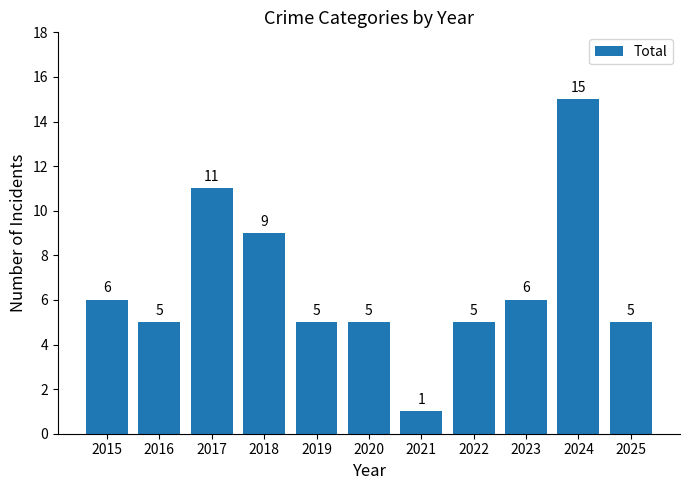

How many data points does each series have?

11